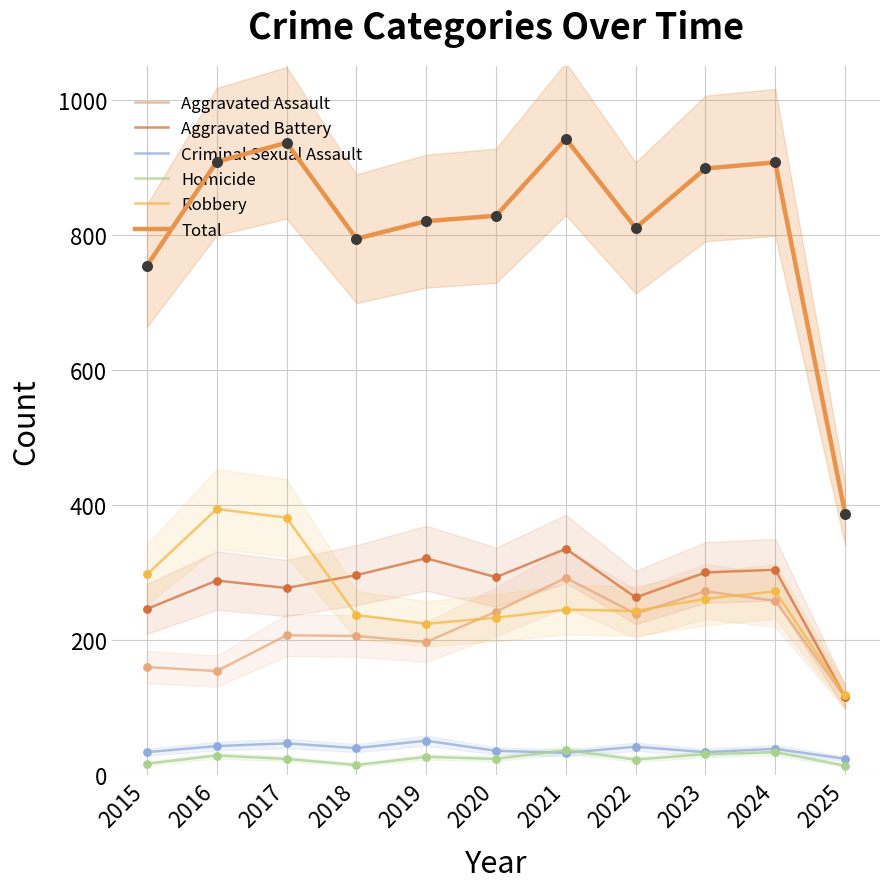

At how many categories does at least one series exceed 778?

9